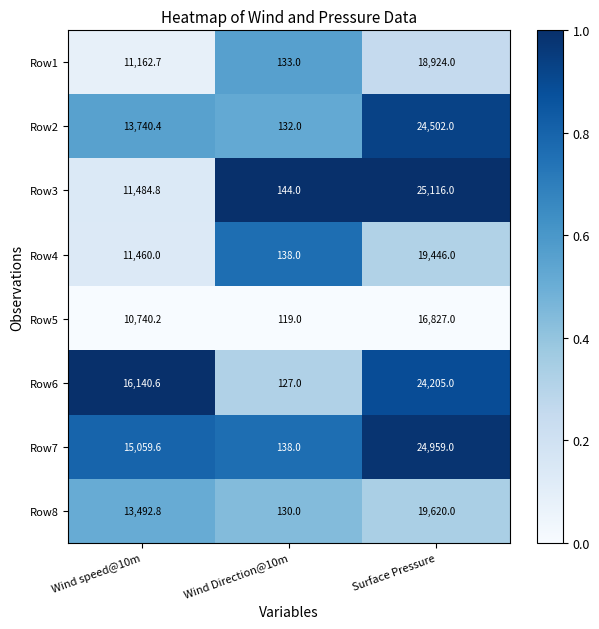

Rank the series by their maximum value, from highest to lowest.

Row3, Row7, Row2, Row6, Row8, Row4, Row1, Row5